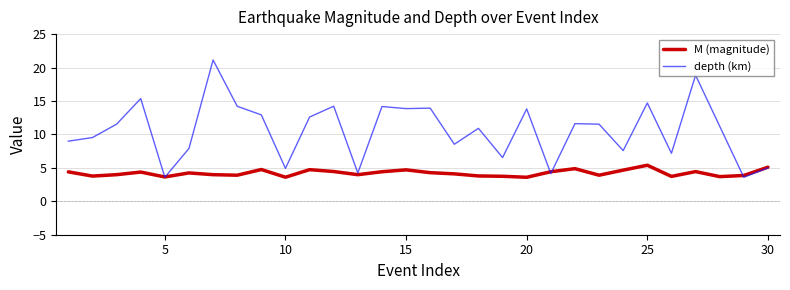

What is the maximum value for M (magnitude)?

5.4